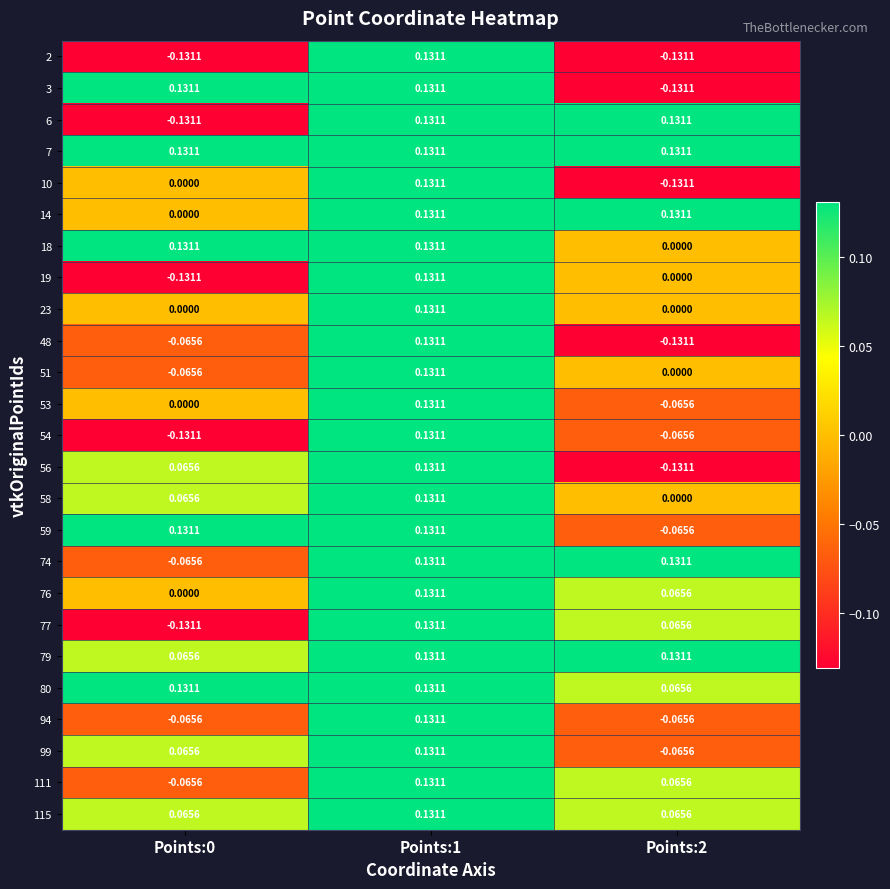

Is the value of 14 at Points:0 greater than the value of 54 at Points:1?

No